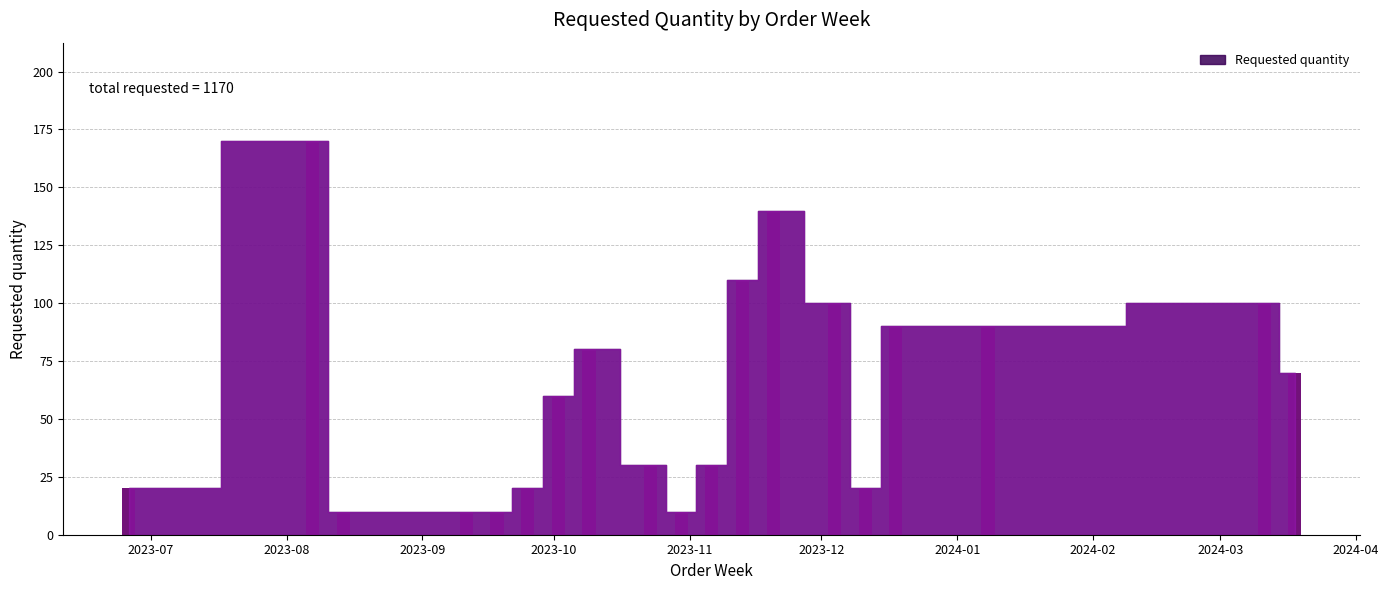

What is the smallest value displayed?

10